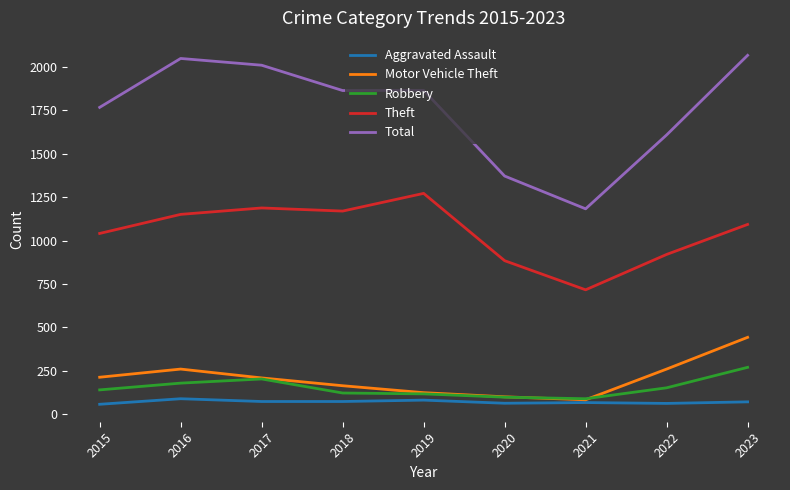

True or false: Motor Vehicle Theft and Total cross at least once.

False